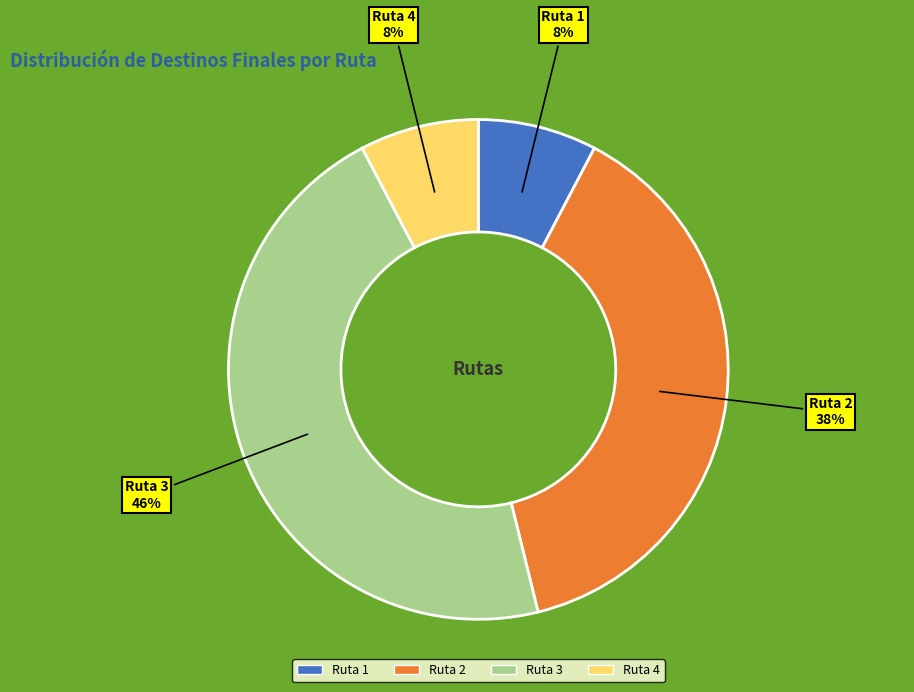

Count the number of slices in the pie.

4